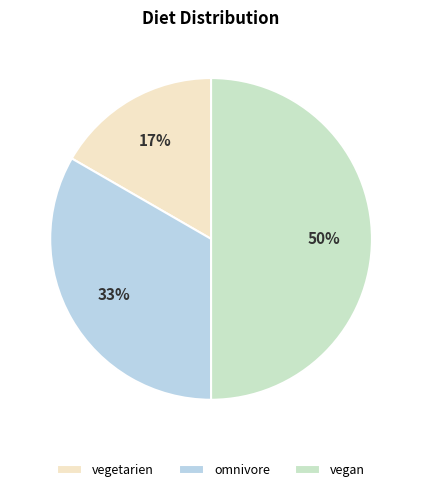

How many segments does this pie chart have?

3